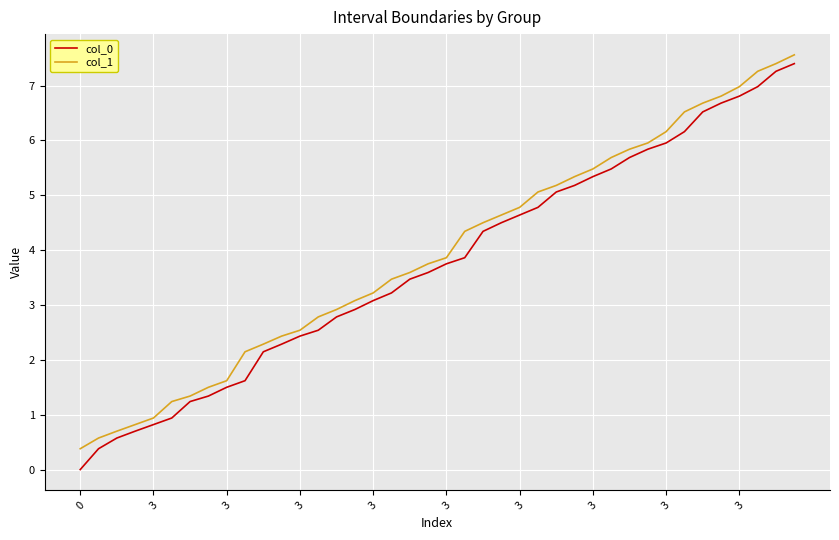

Rank the series by their average value, from highest to lowest.

col_1, col_0